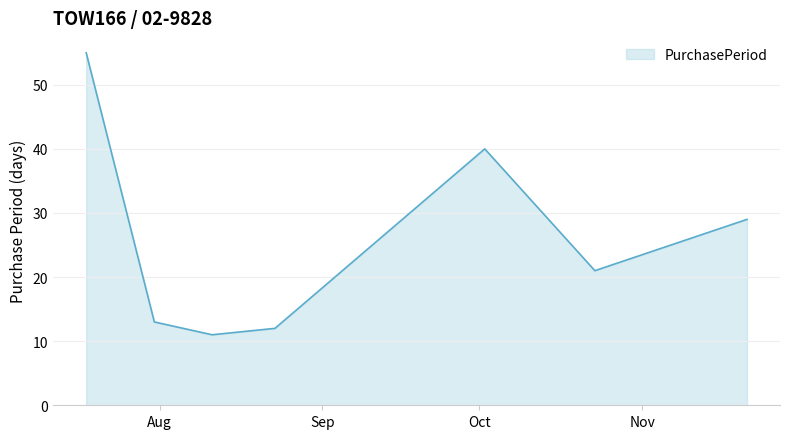

What is the sum of all values?

181